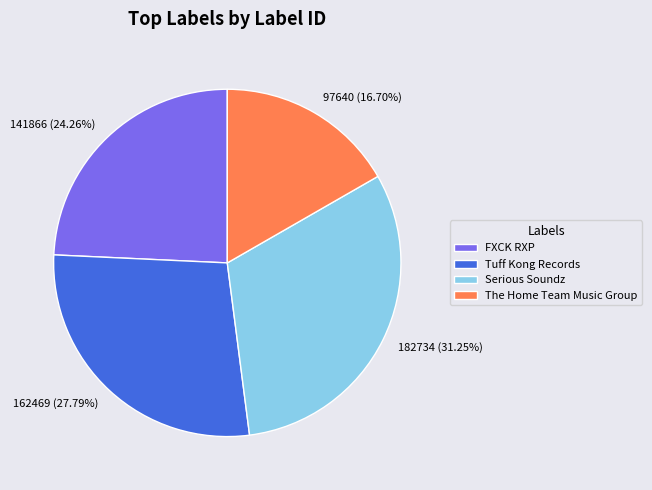

What is the largest slice in the pie chart?

Serious Soundz